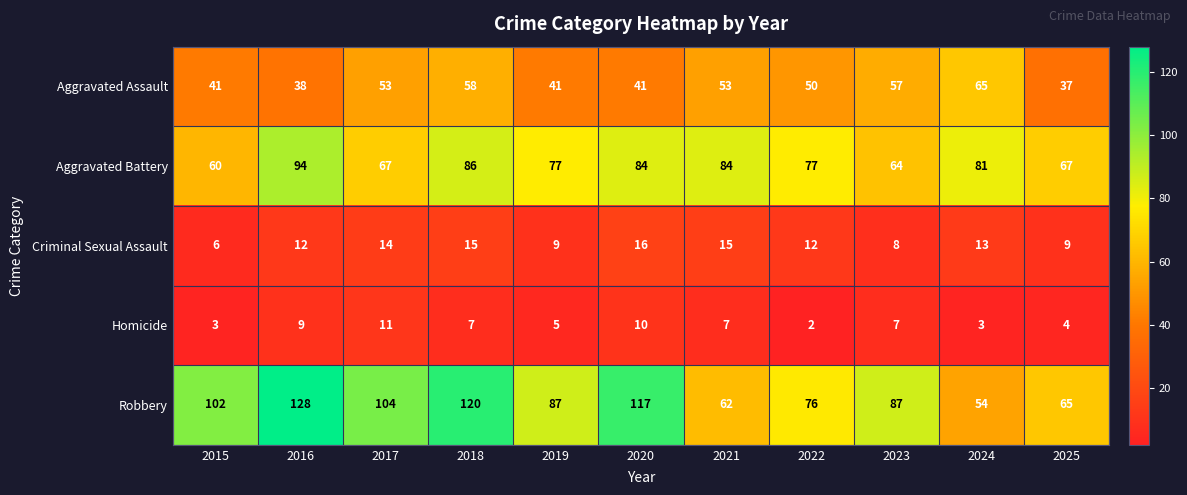

Which label corresponds to the largest value in the chart?

2016